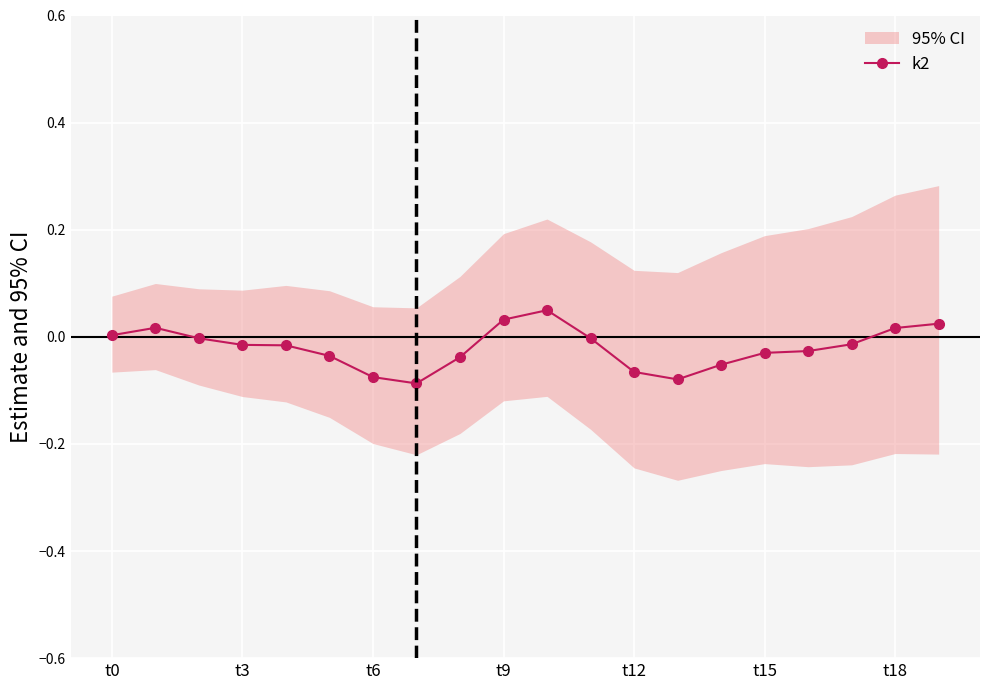

The value at 8 is -0.0. True or false?

True